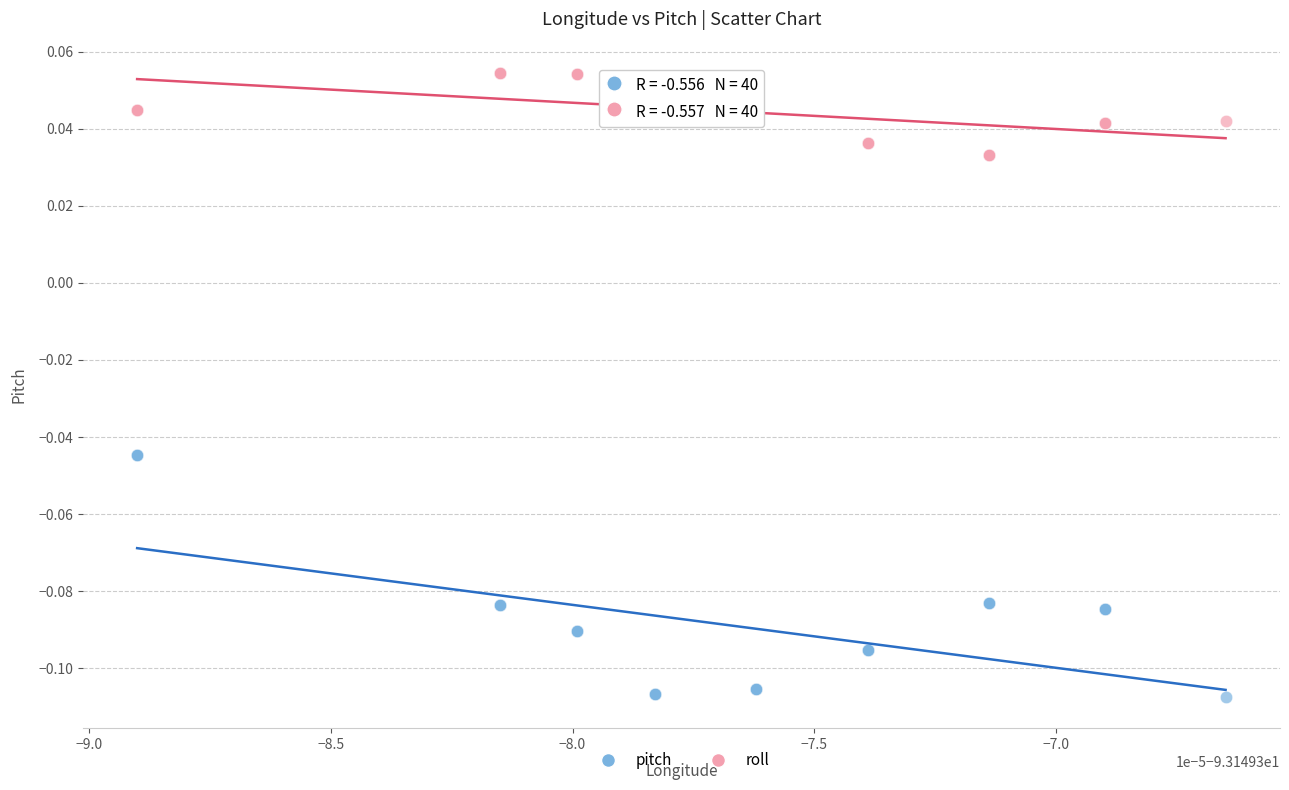

Which series contains the highest Y value?

roll